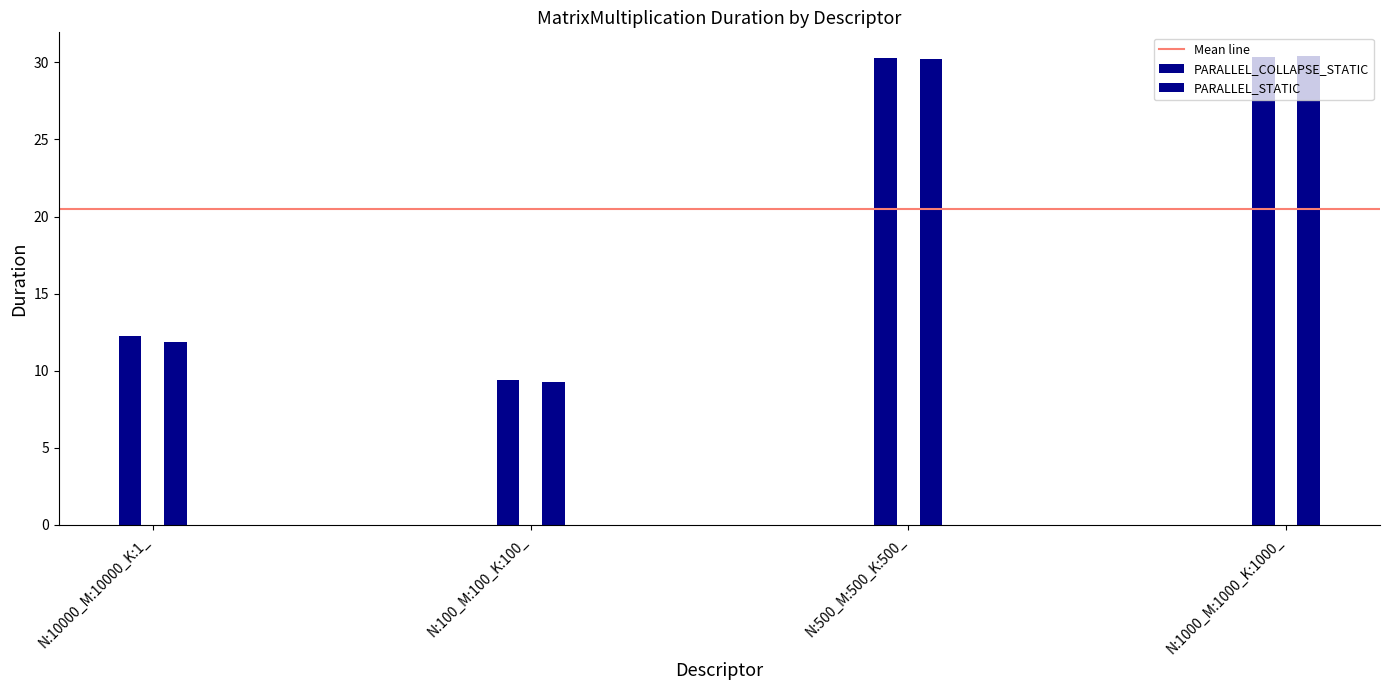

How many data points in PARALLEL_STATIC are above 30?

2